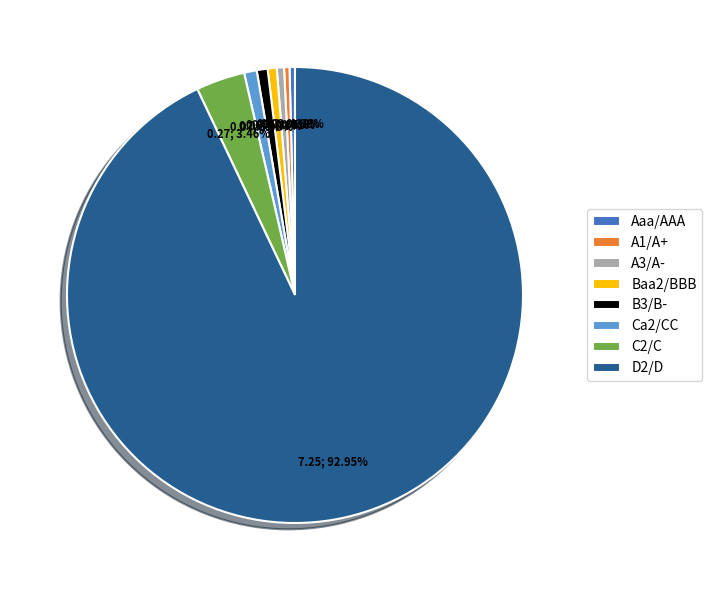

Which slice is the largest?

D2/D